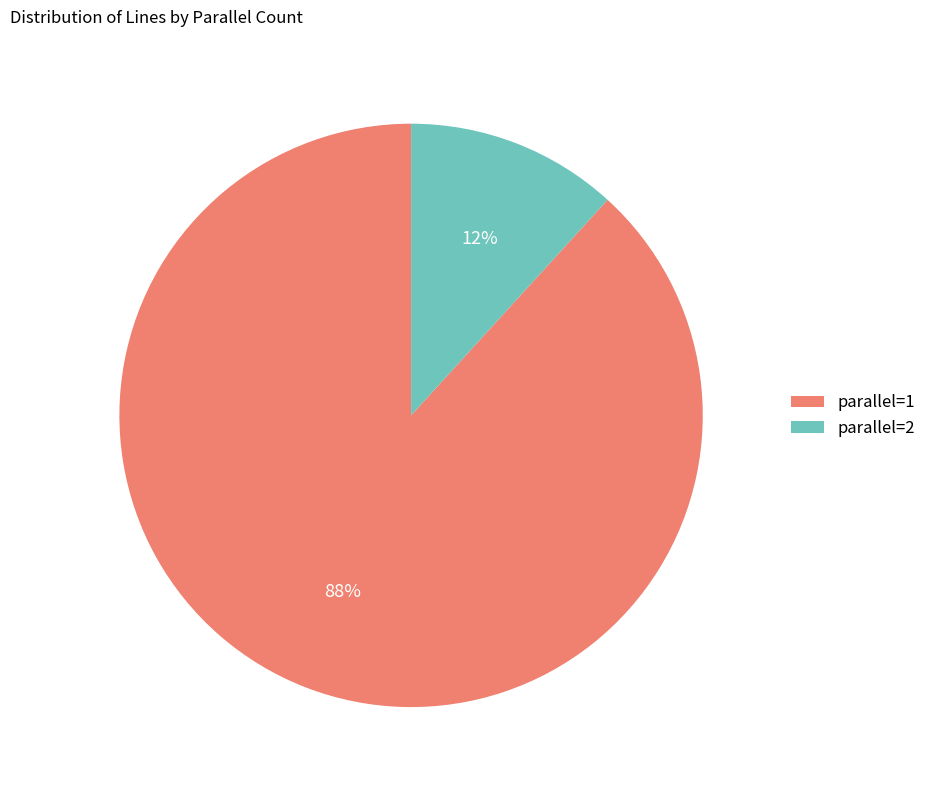

Which has a higher value, parallel=1 or parallel=2?

parallel=1